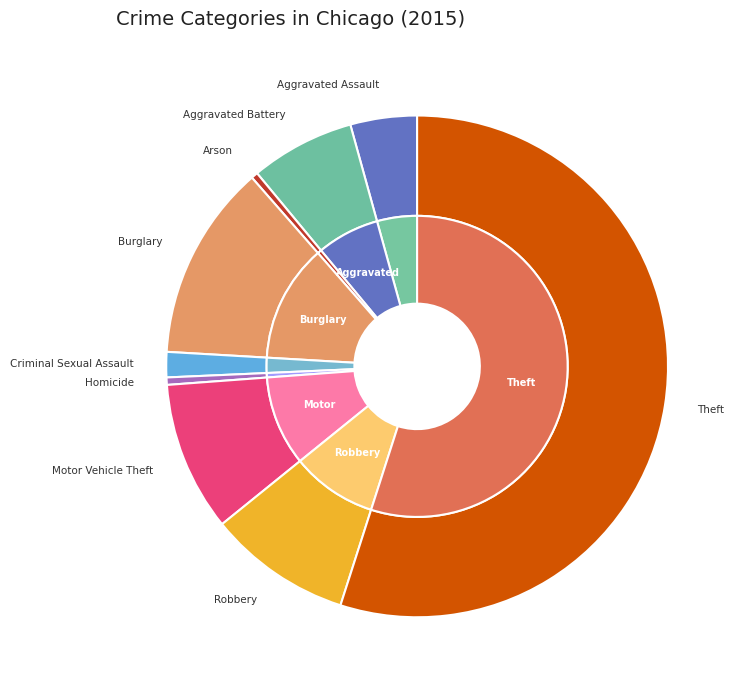

Count the number of slices in the pie.

9